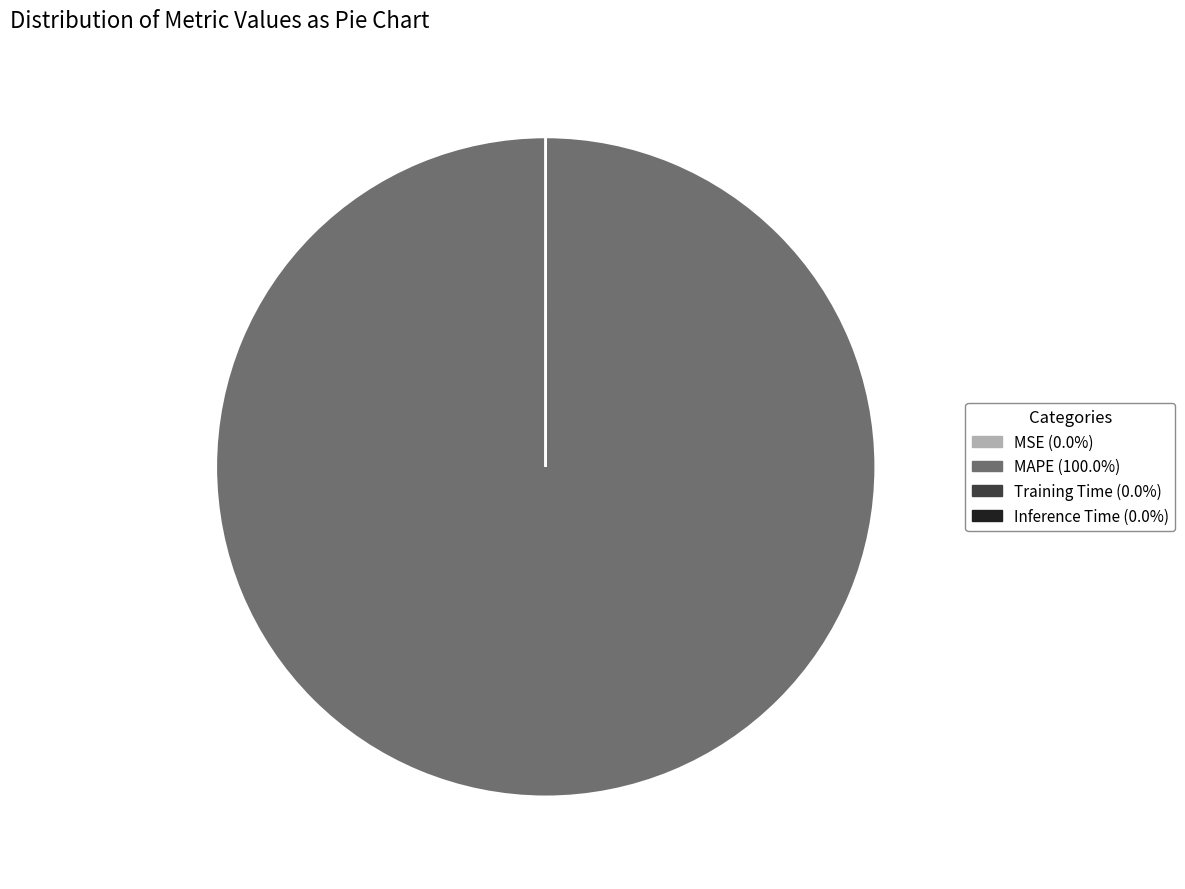

Does any single category account for the majority?

Yes